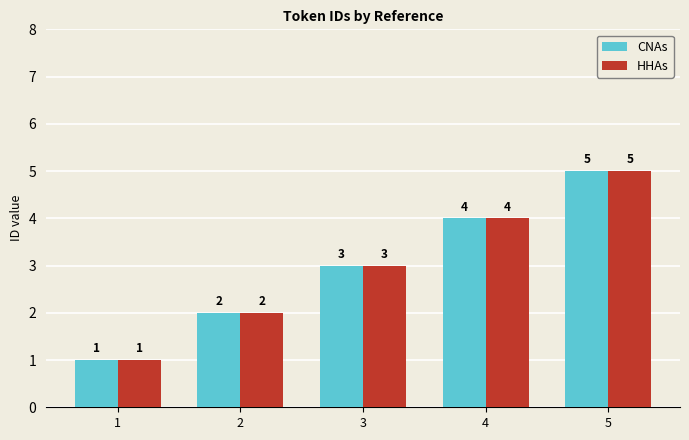

Is the value of CNAs at 3 greater than the value of HHAs at 2?

Yes